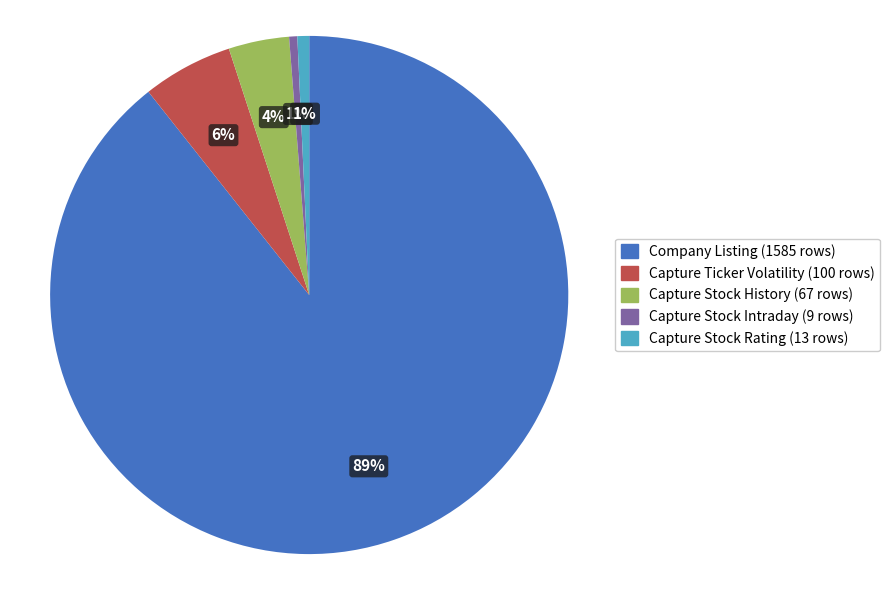

Which category has the biggest portion of the pie?

Company Listing